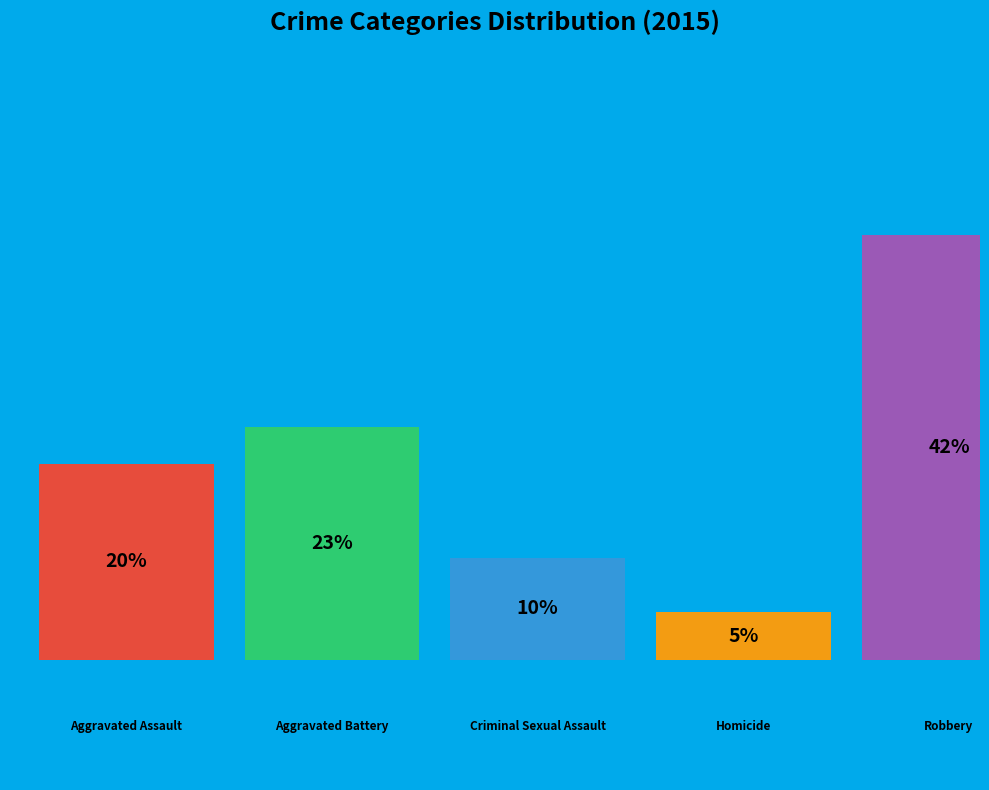

Are the bars grouped side by side (vs. stacked)?

Yes